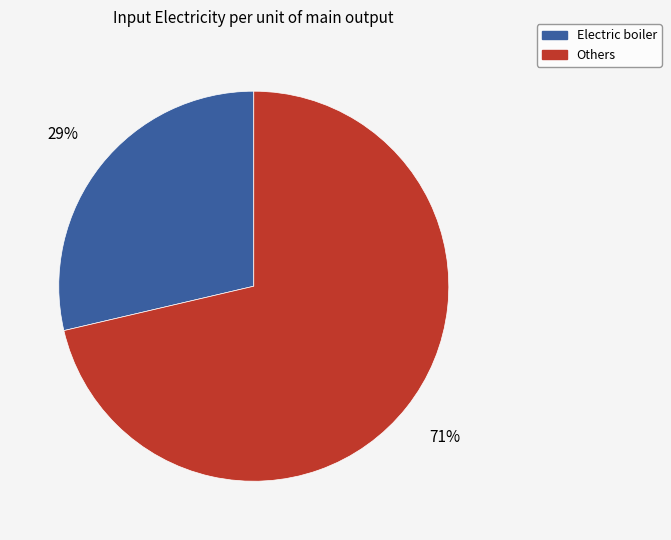

Is there a majority slice in this chart?

Yes